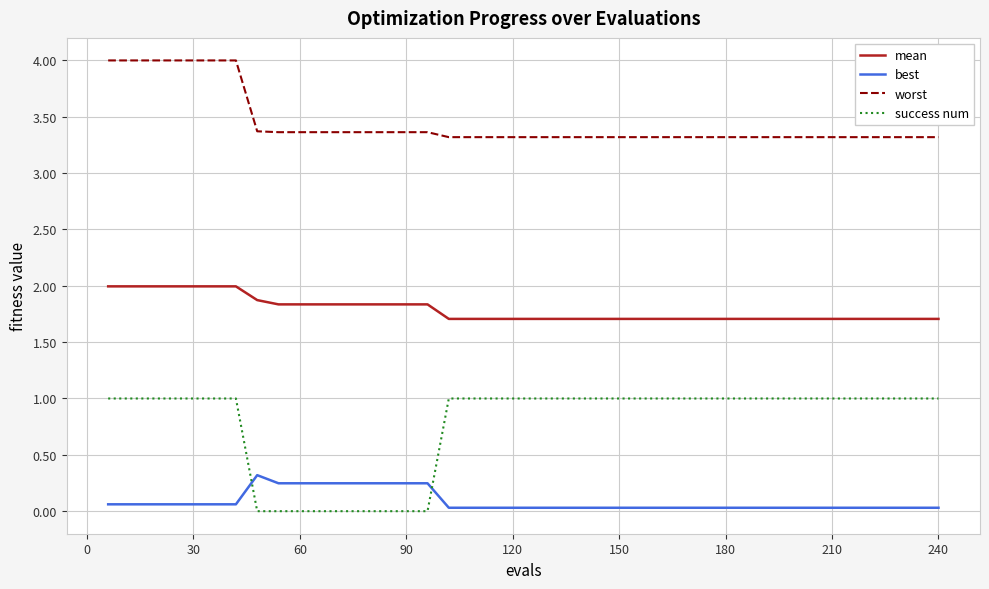

Which series has the largest total across all categories?

worst